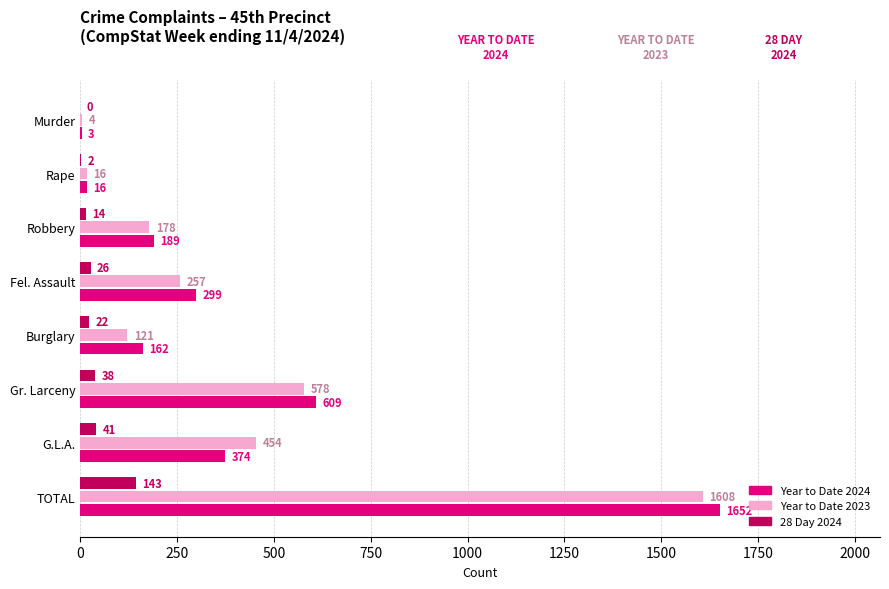

How many data points does each series have?

8